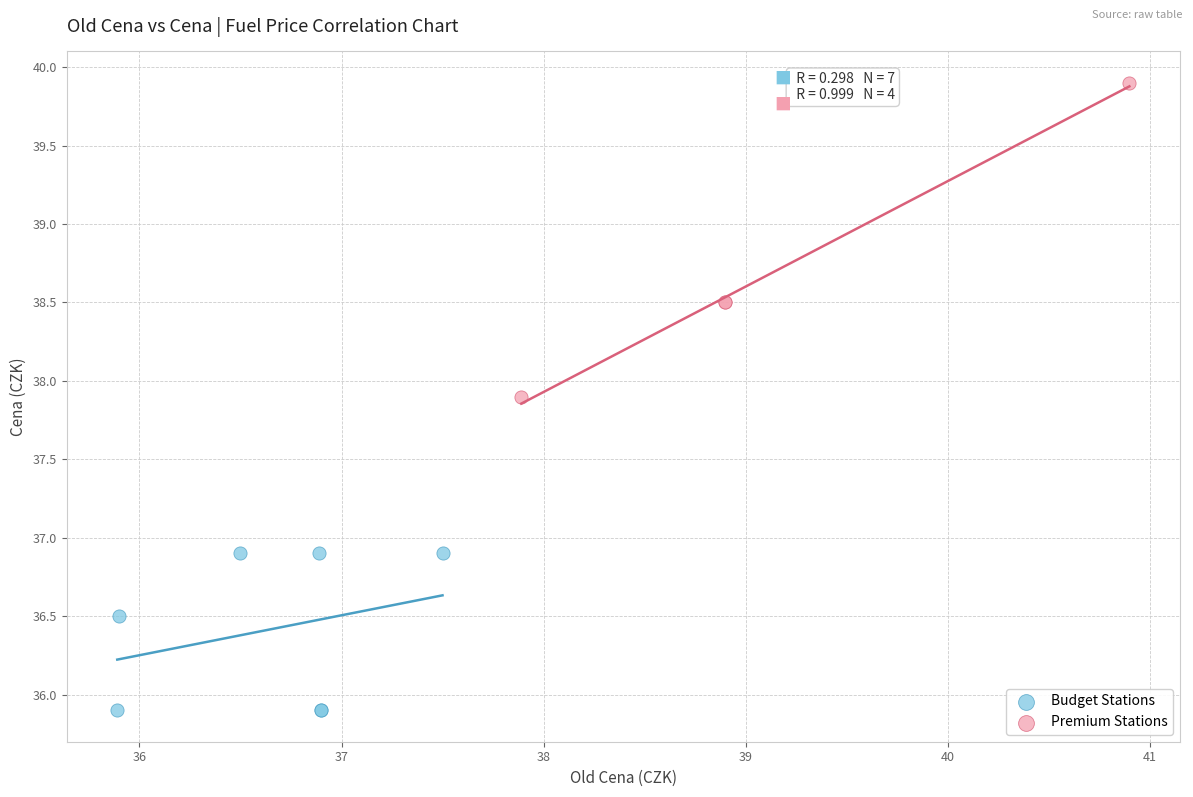

Which series has the widest spread of Y values?

Premium Stations